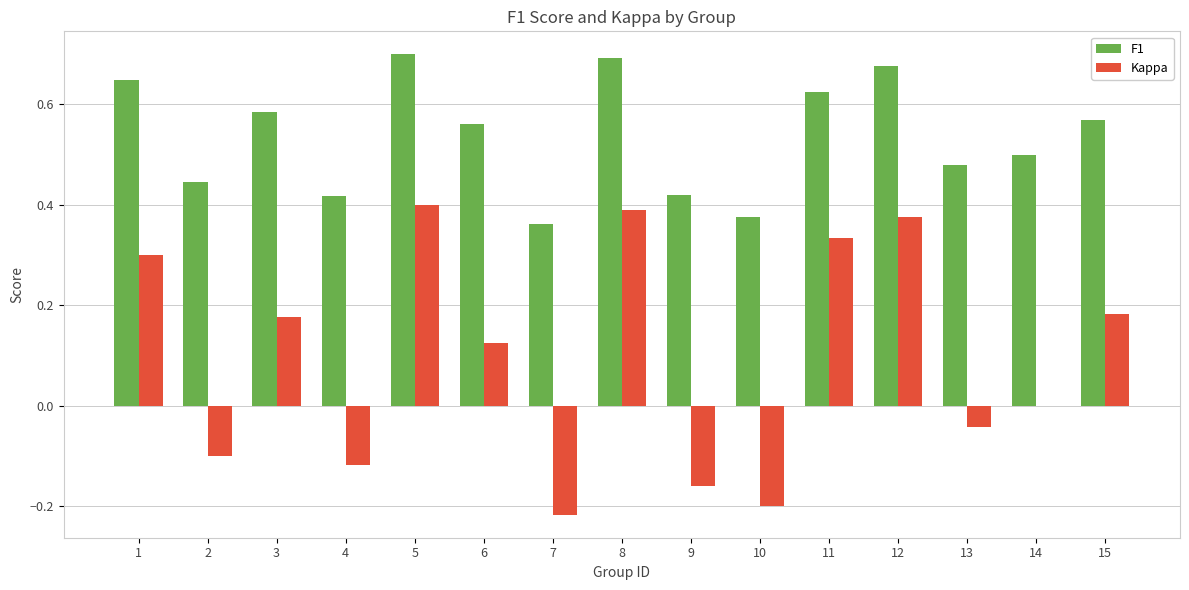

Where is F1 nearest to the value 0?

7